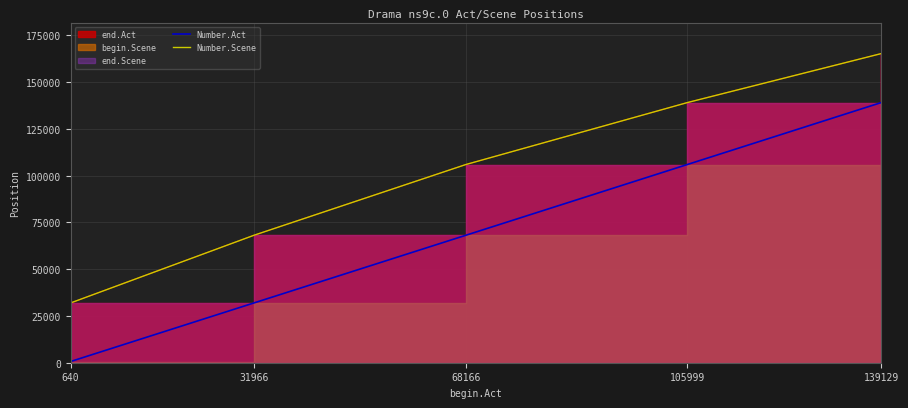

At which category does the chart reach its minimum across all series?

640